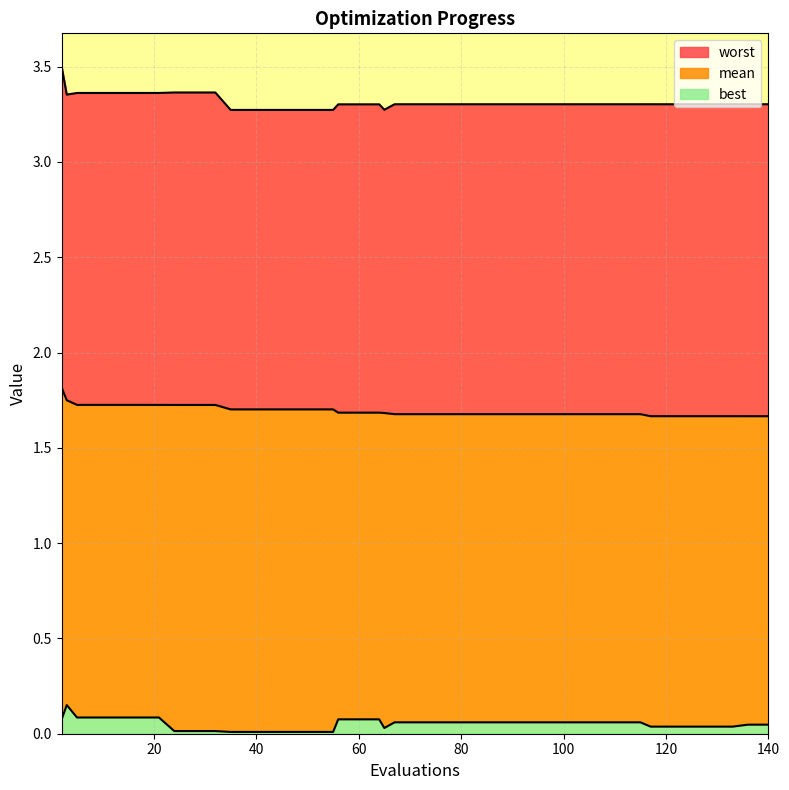

Rank the series by their average value, from lowest to highest.

best, mean, worst